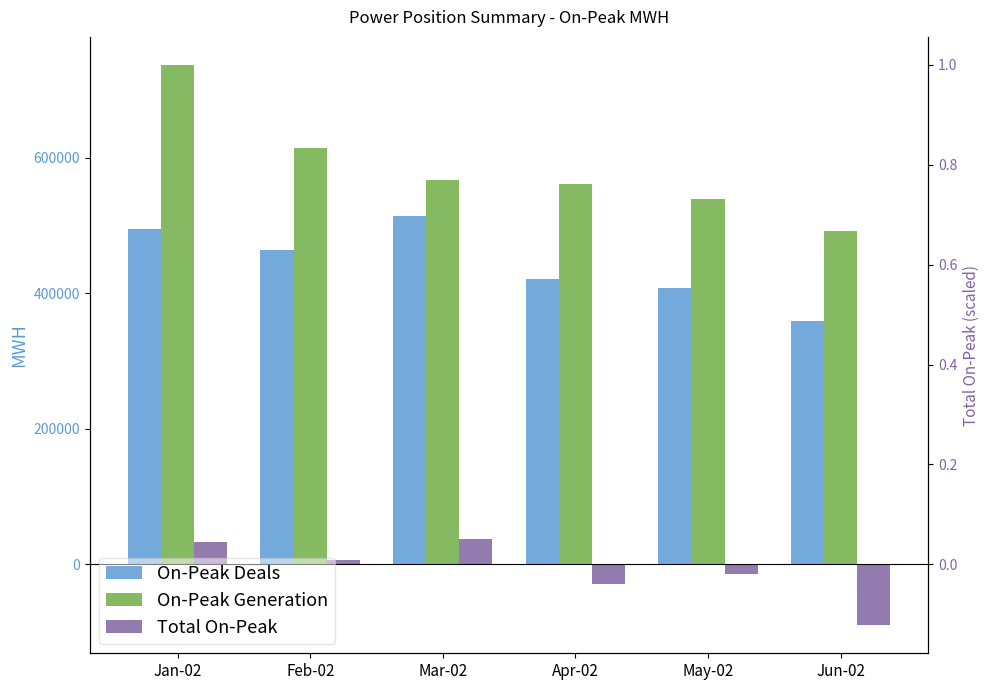

What position from the right is Apr-02?

3